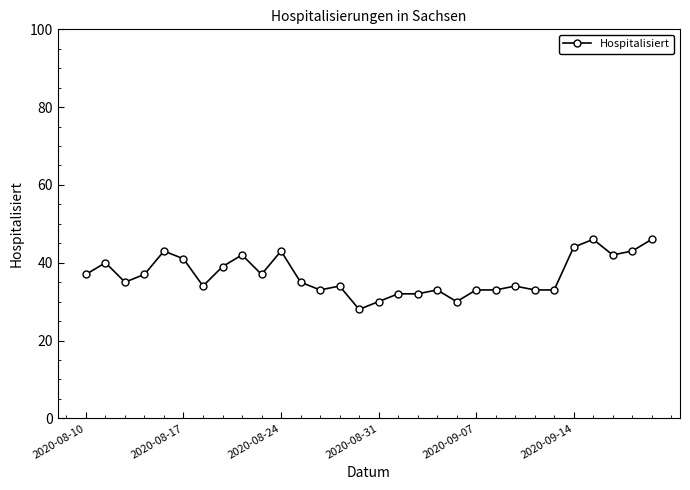

What is the minimum value shown in the chart?

28